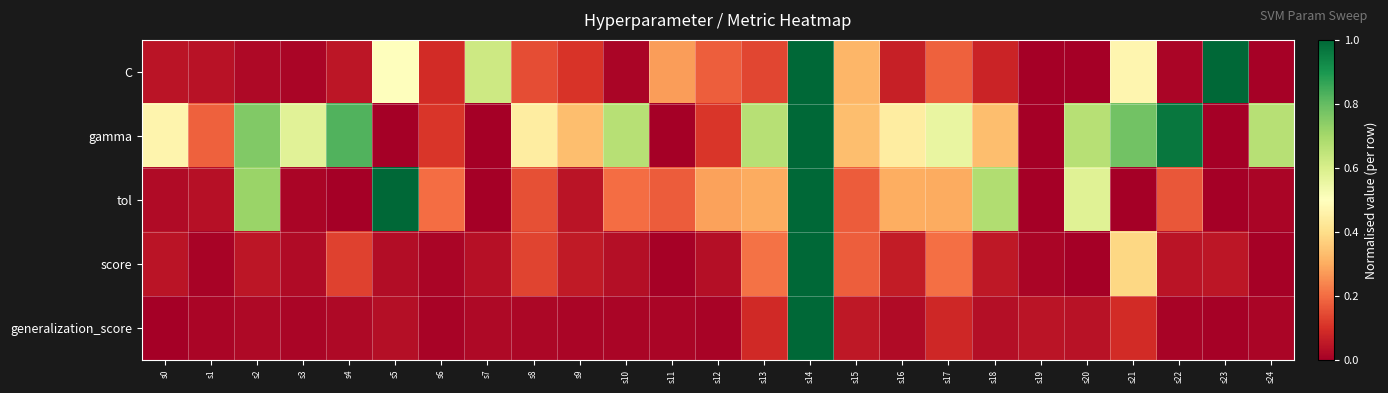

Reading left to right, transcribe all the data shown in this chart.

C: s0=0.0	s1=0.0	s2=0.0	s3=0.0	s4=0.0	s5=0.5	s6=0.1	s7=0.6	s8=0.2	s9=0.1	s10=0.0	s11=0.3	s12=0.2	s13=0.1	s14=1.0	s15=0.3	s16=0.1	s17=0.2	s18=0.1	s19=0.0	s20=0.0	s21=0.5	s22=0.0	s23=1.0	s24=0.0
gamma: s0=0.5	s1=0.2	s2=0.8	s3=0.6	s4=0.8	s5=0.0	s6=0.1	s7=0.0	s8=0.4	s9=0.3	s10=0.7	s11=0.0	s12=0.1	s13=0.7	s14=1.0	s15=0.3	s16=0.4	s17=0.6	s18=0.3	s19=0.0	s20=0.7	s21=0.8	s22=1.0	s23=0.0	s24=0.7
tol: s0=0.0	s1=0.0	s2=0.7	s3=0.0	s4=0.0	s5=1.0	s6=0.2	s7=0.0	s8=0.2	s9=0.0	s10=0.2	s11=0.2	s12=0.3	s13=0.3	s14=1.0	s15=0.2	s16=0.3	s17=0.3	s18=0.7	s19=0.0	s20=0.6	s21=0.0	s22=0.2	s23=0.0	s24=0.0
score: s0=0.0	s1=0.0	s2=0.1	s3=0.0	s4=0.1	s5=0.0	s6=0.0	s7=0.0	s8=0.1	s9=0.1	s10=0.0	s11=0.0	s12=0.0	s13=0.2	s14=1.0	s15=0.2	s16=0.1	s17=0.2	s18=0.1	s19=0.0	s20=0.0	s21=0.4	s22=0.0	s23=0.0	s24=0.0
generalization_score: s0=0.0	s1=0.0	s2=0.0	s3=0.0	s4=0.0	s5=0.0	s6=0.0	s7=0.0	s8=0.0	s9=0.0	s10=0.0	s11=0.0	s12=0.0	s13=0.1	s14=1.0	s15=0.1	s16=0.0	s17=0.1	s18=0.0	s19=0.0	s20=0.0	s21=0.1	s22=0.0	s23=0.0	s24=0.0